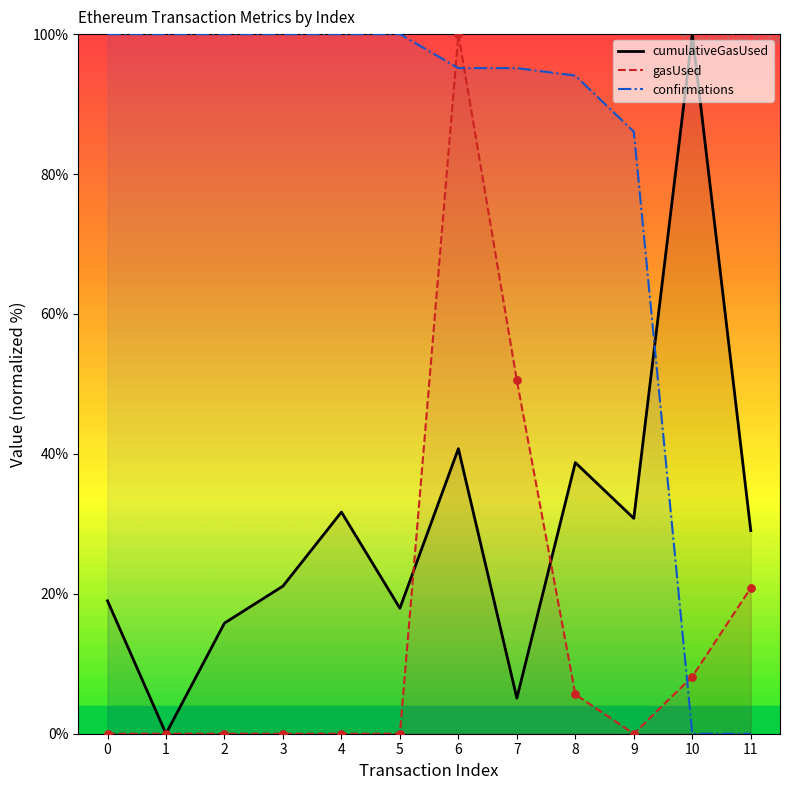

Which series reaches the maximum Y coordinate?

cumulativeGasUsed